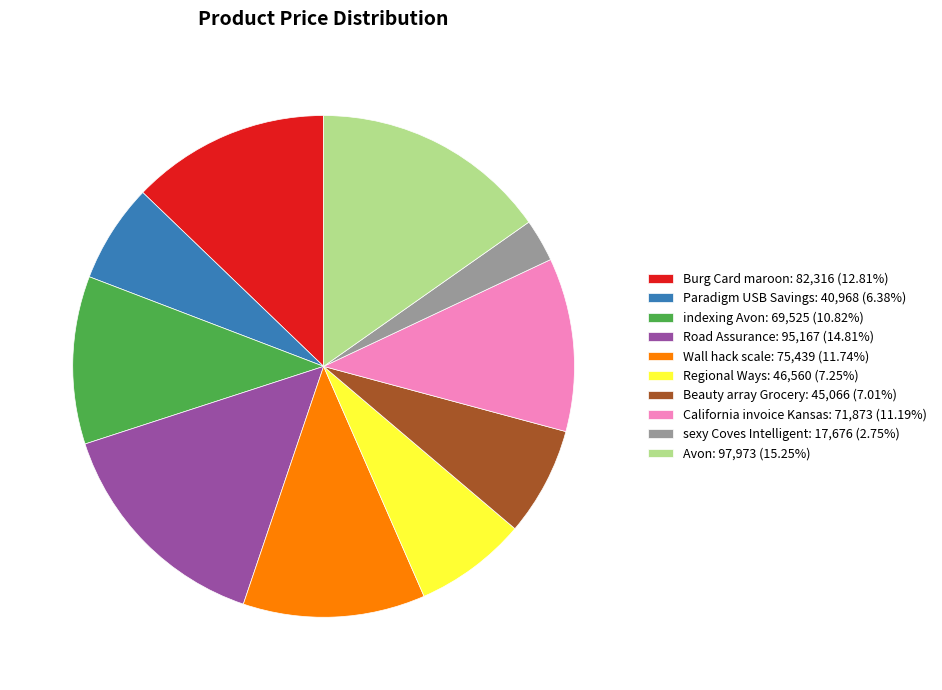

How many slices are in this pie chart?

10